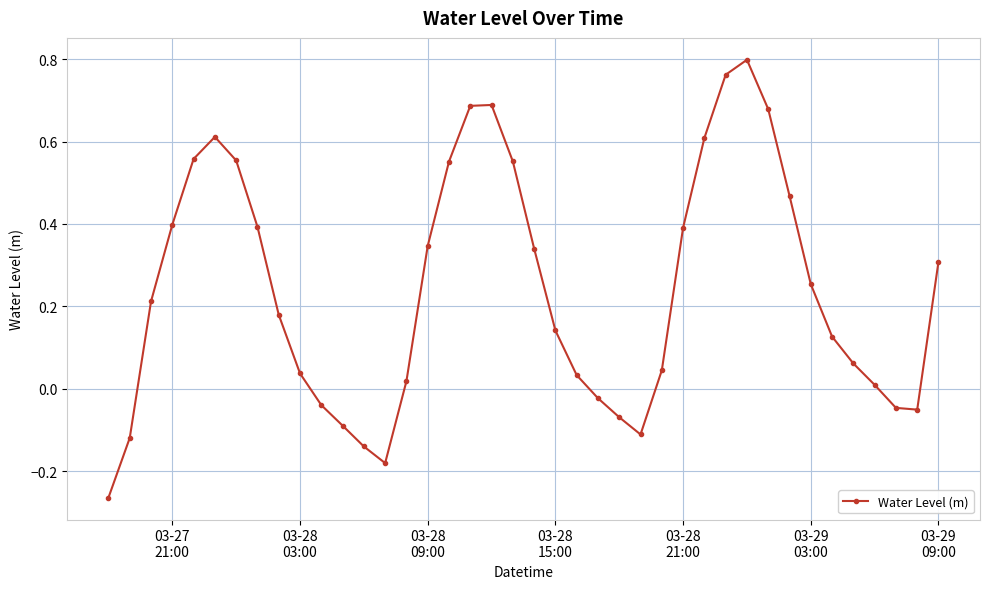

True or false: there are more than 2 points higher than both neighbors.

True